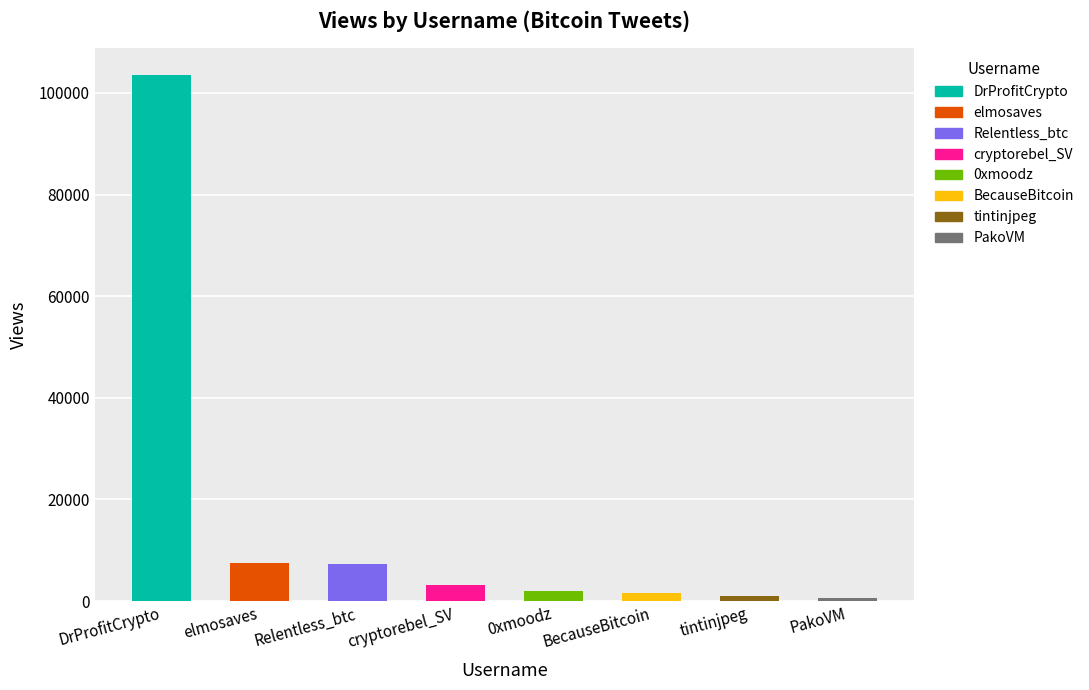

Which category has the highest value across all series?

DrProfitCrypto